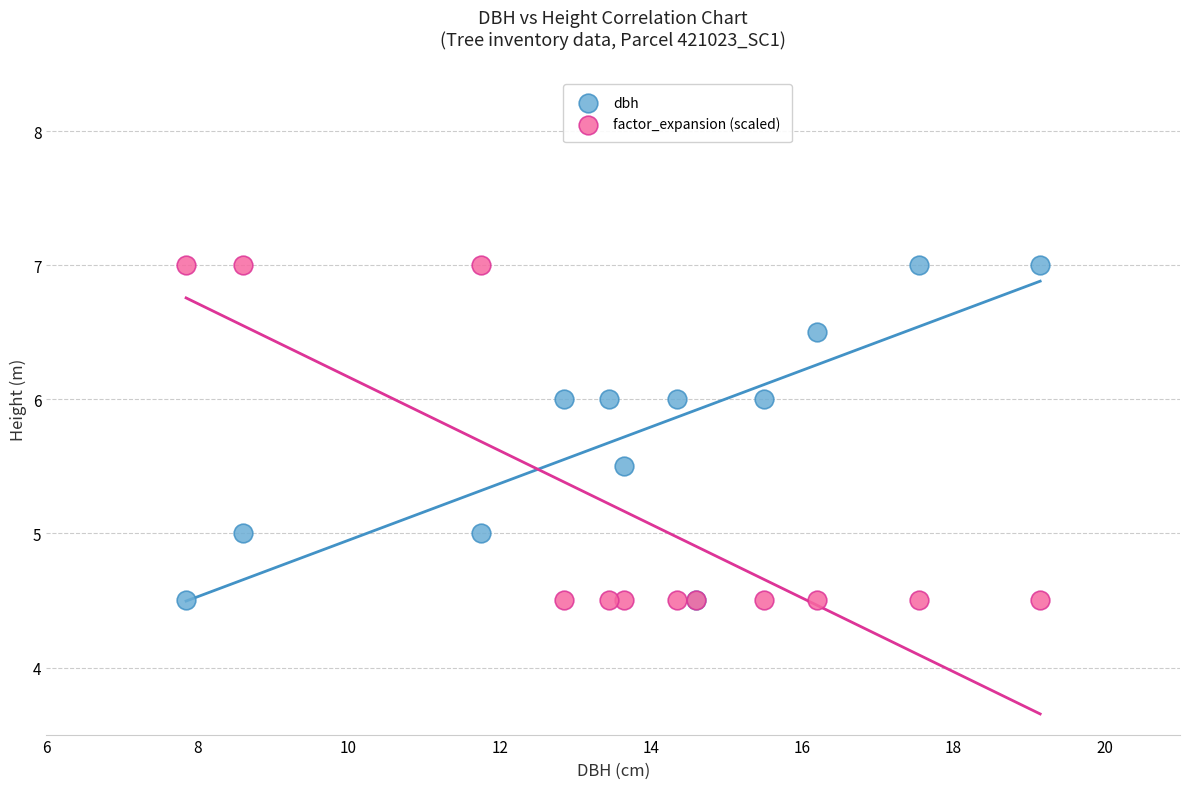

What is the X range (max minus min) for the scatter plot?

11.3